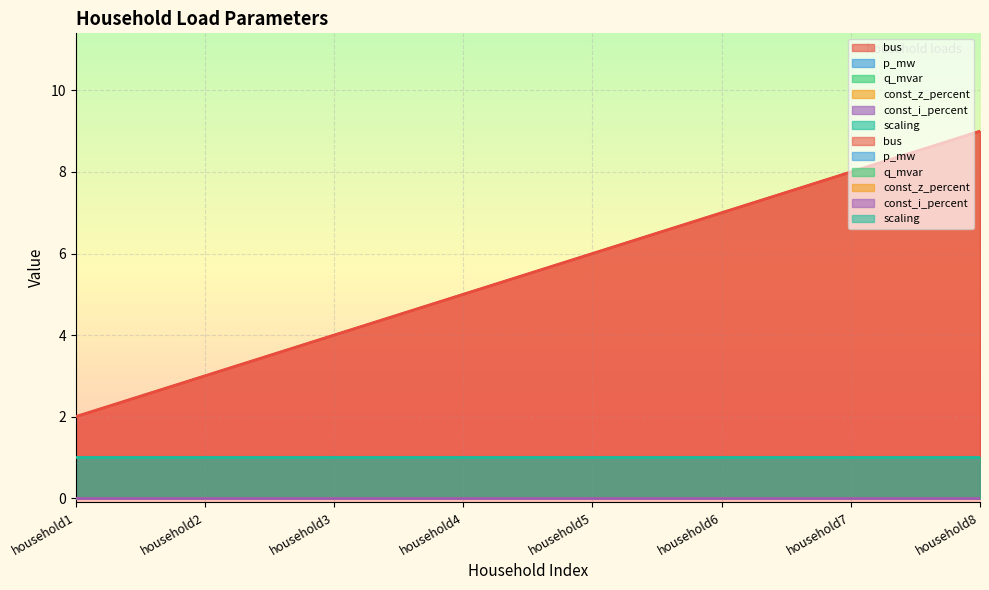

True or false: q_mvar and scaling cross at least once.

False